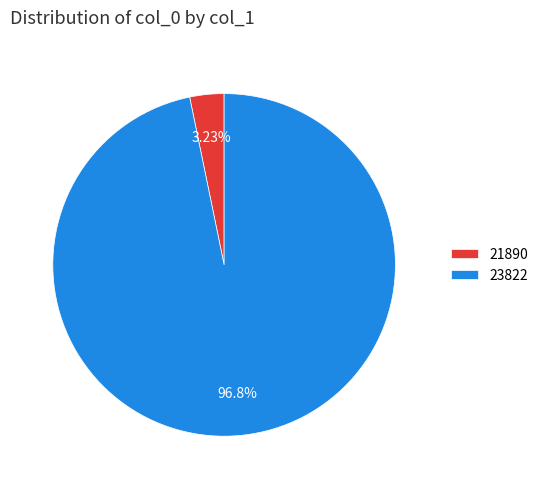

What percentage is the 21890 slice, to the nearest percent?

3%